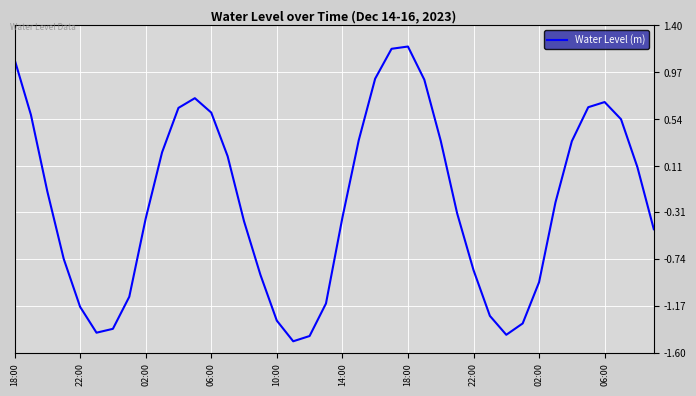

What is the maximum value shown in the chart?

1.2